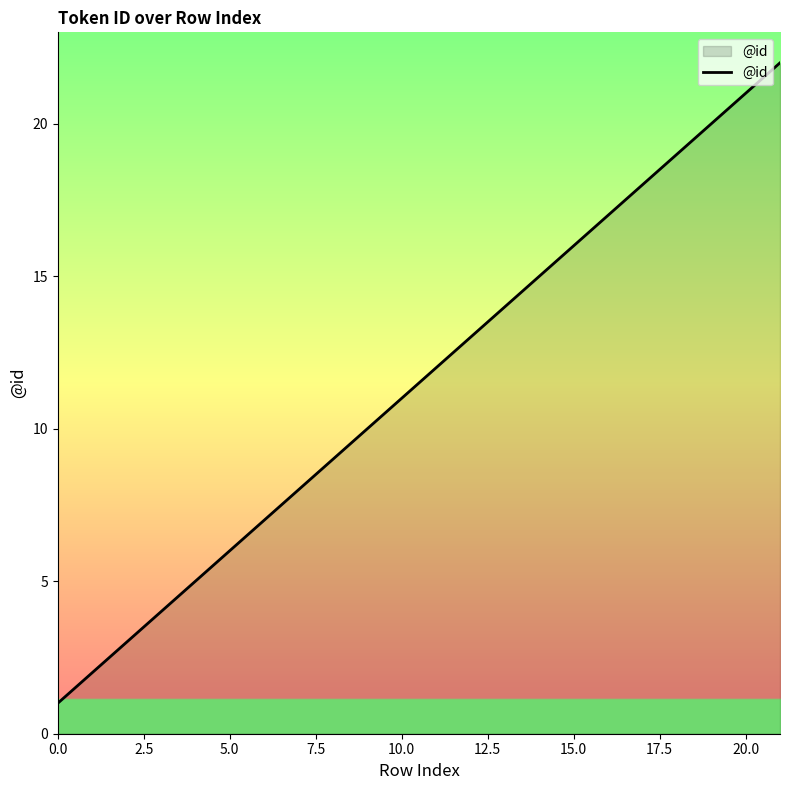

What is the difference between the maximum and minimum values?

21